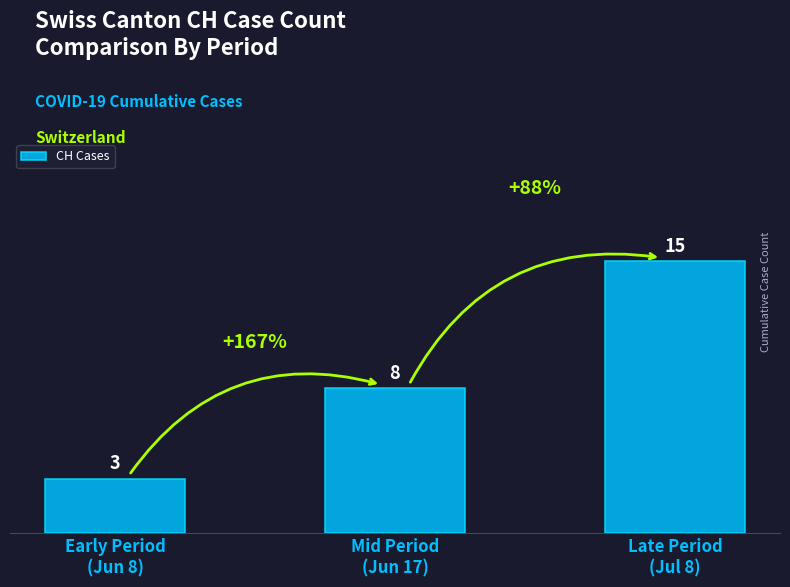

Are the bars grouped side by side (vs. stacked)?

No